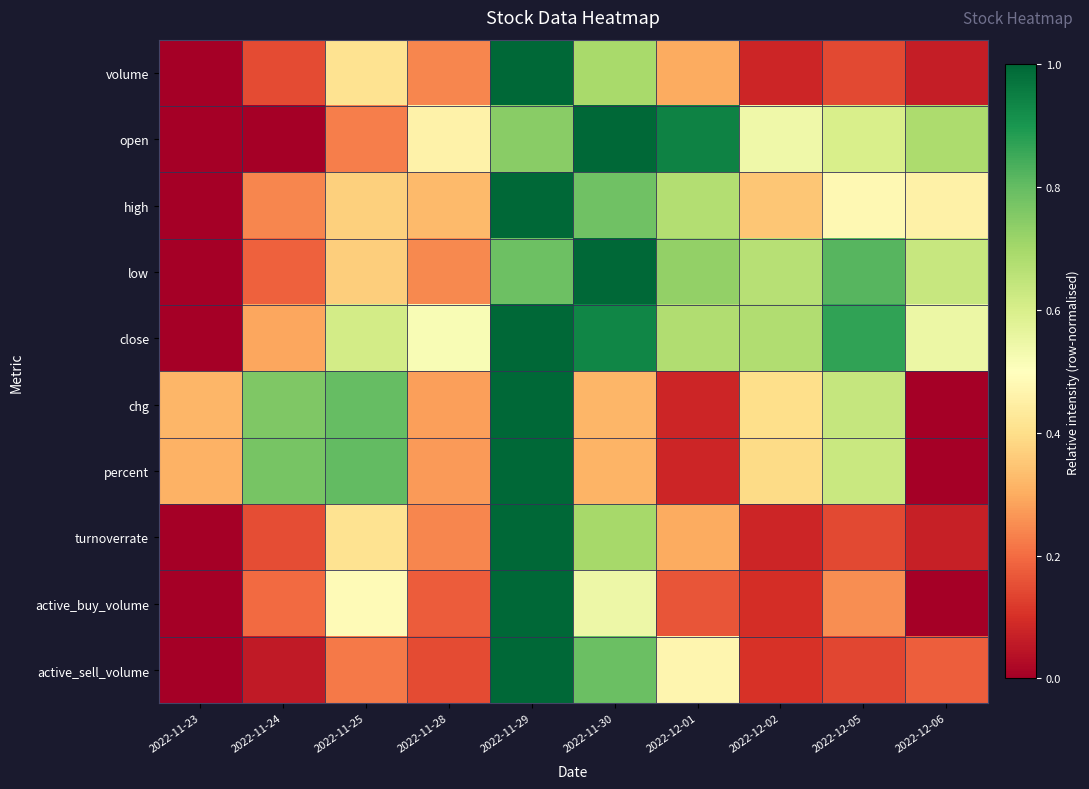

What is the total value across all series at 2022-12-05?

4.7